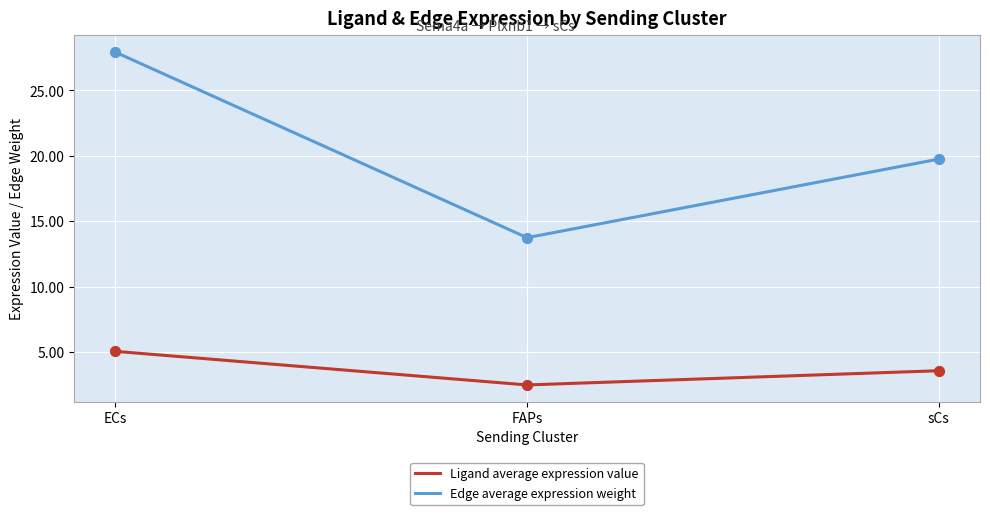

What is the total value across all series at FAPs?

16.2